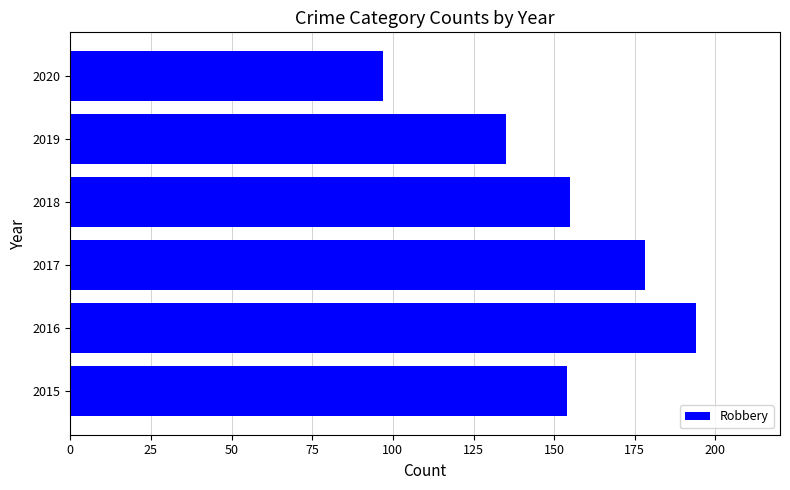

What is the smallest value displayed?

97